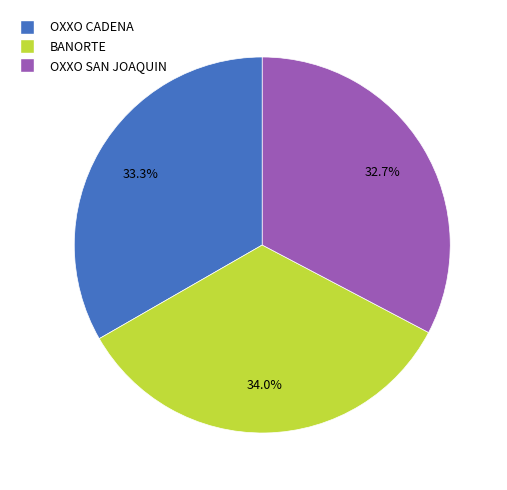

Does any single category account for the majority?

No